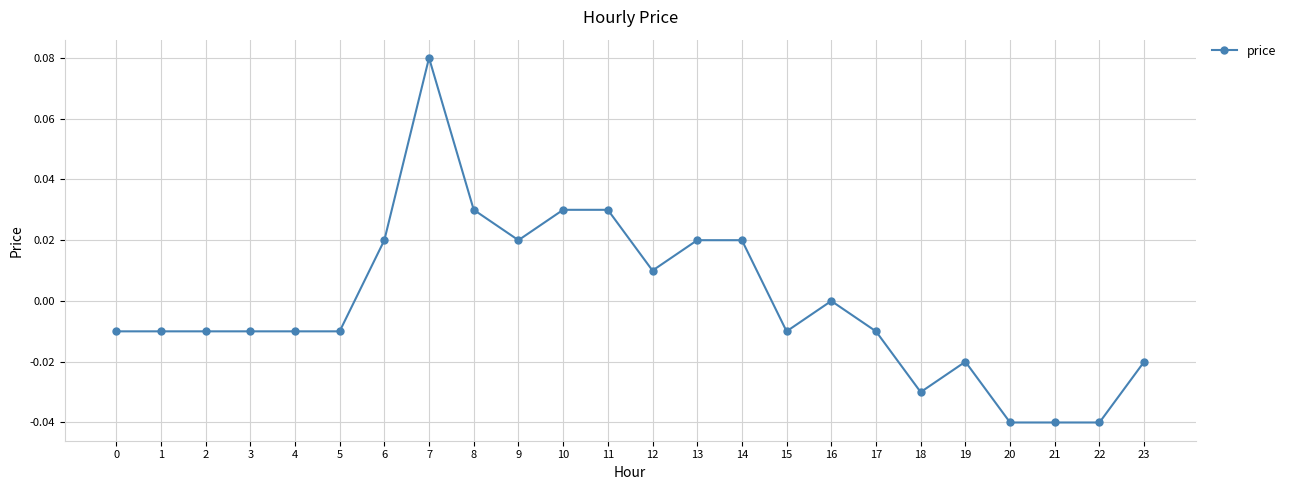

Which category has the highest value across all series?

7